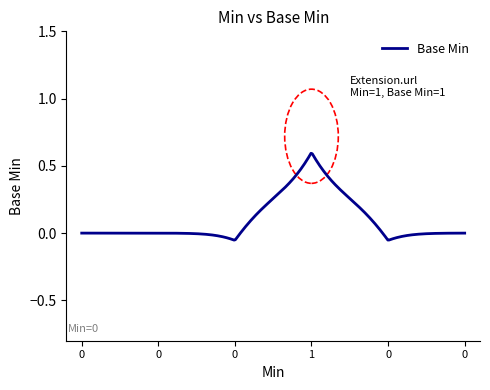

Does the chart have visible grid lines?

No